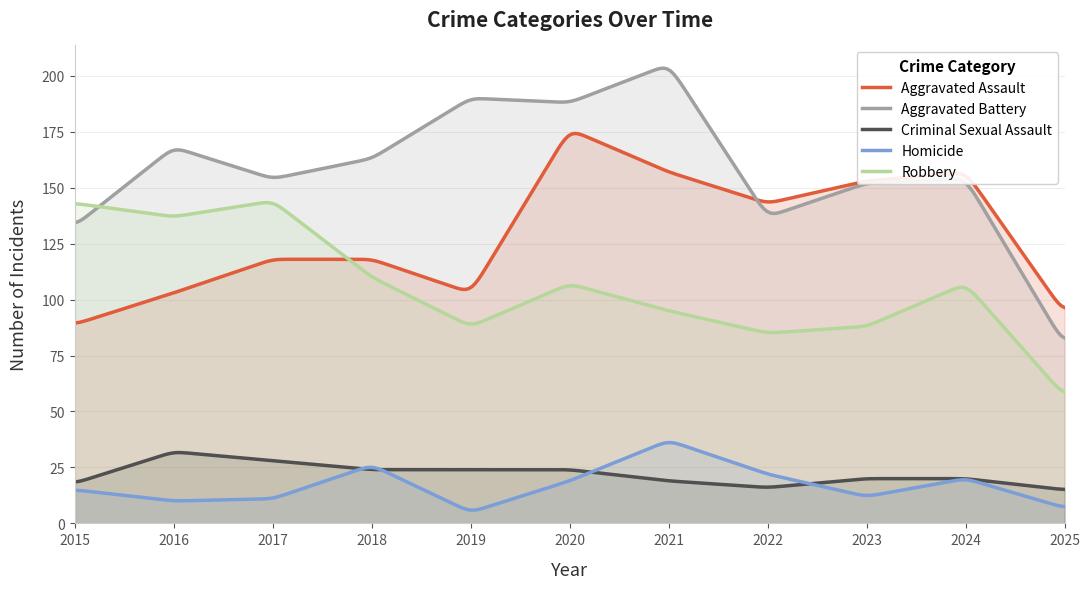

In Aggravated Battery, how many points are lower than both neighbors (excluding endpoints)?

3